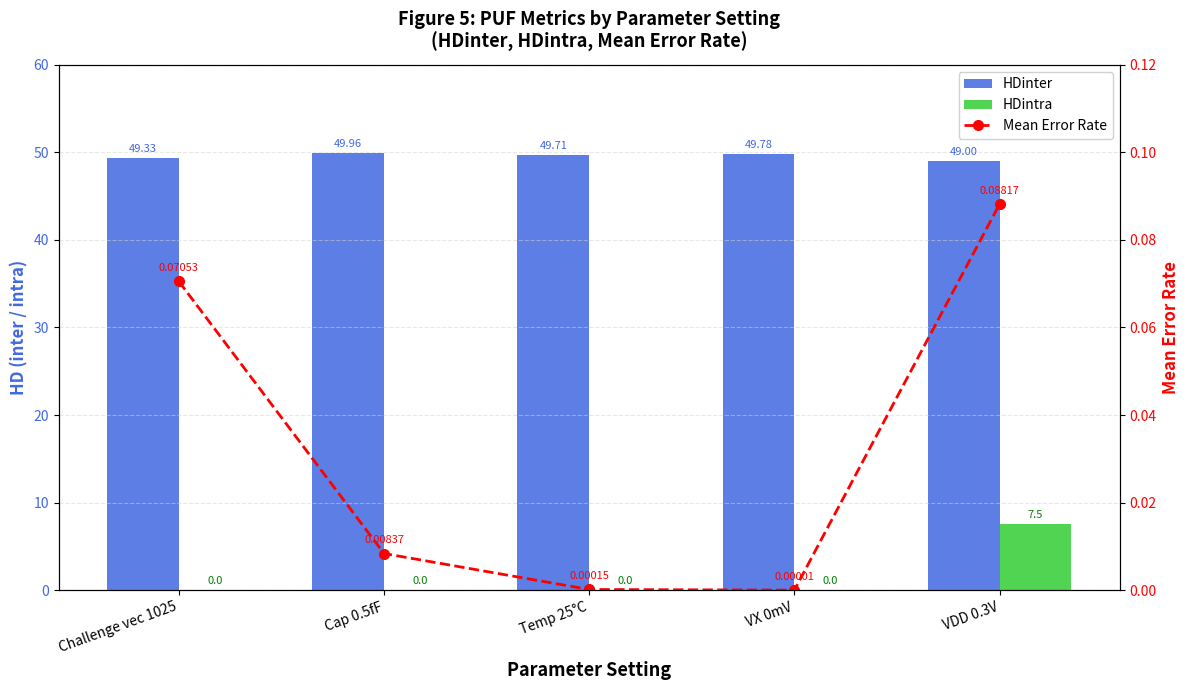

At which category is the sum across all series the highest?

VDD 0.3V